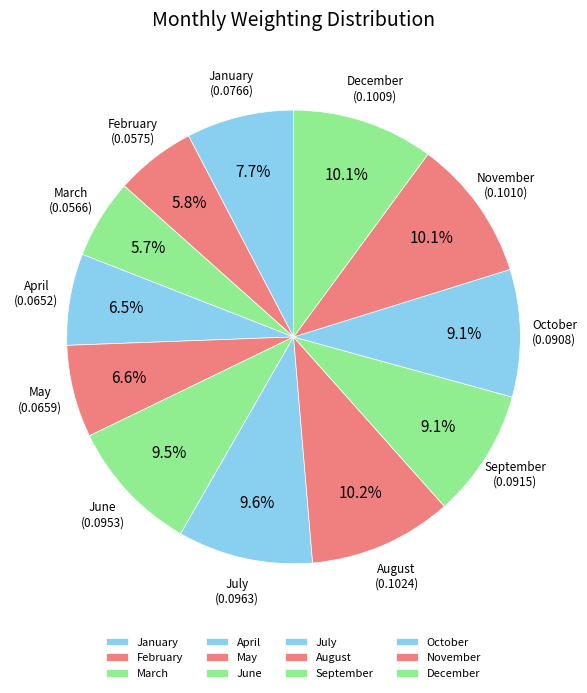

The January slice represents 21% of the pie. True or false?

False